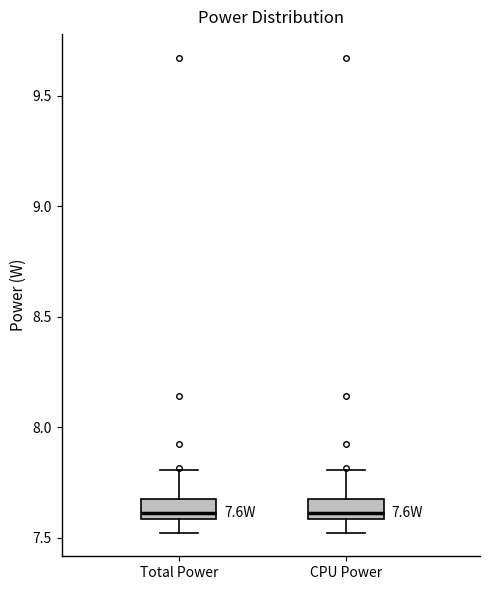

Reading left to right, transcribe this box plot: for each box, give where its median line is, the range the box spans, and where its two whiskers end, as read against the y-axis. The values are not printed on the chart, so give them approximately, as read against the axis.

Total Power: median 7.6 (just above the box's lower edge), box 7.6 to 7.7, whiskers 7.5 to 7.8
CPU Power: median 7.6 (just above the box's lower edge), box 7.6 to 7.7, whiskers 7.5 to 7.8